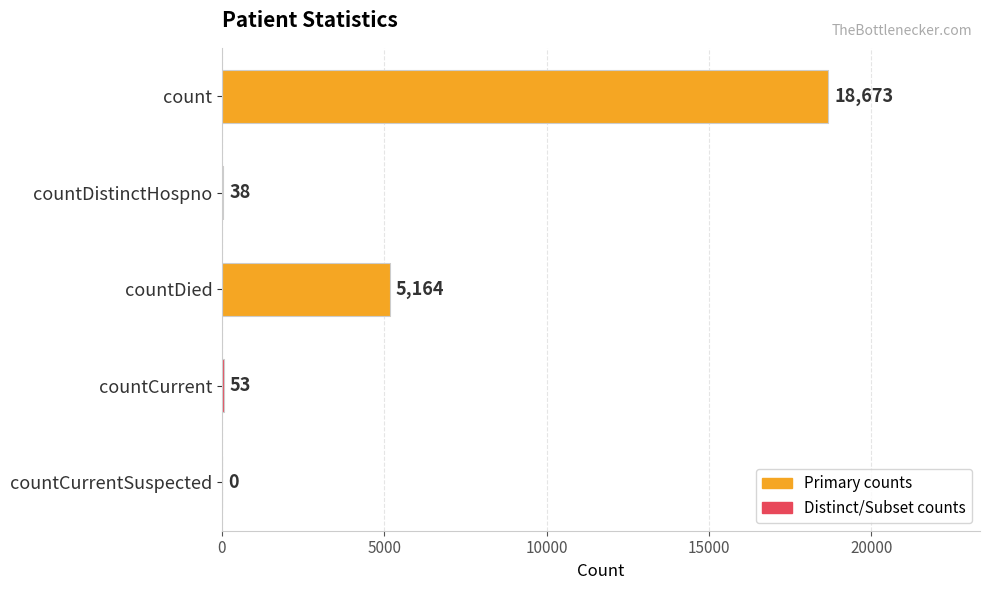

Reading top to bottom, list all the values displayed in this chart.

count=18673	countDistinctHospno=38	countDied=5164	countCurrent=53	countCurrentSuspected=0